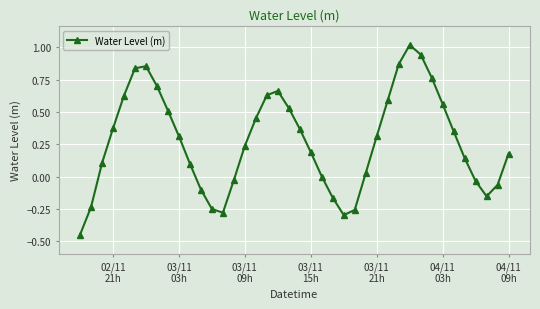

What is the difference between the maximum and minimum values?

1.5